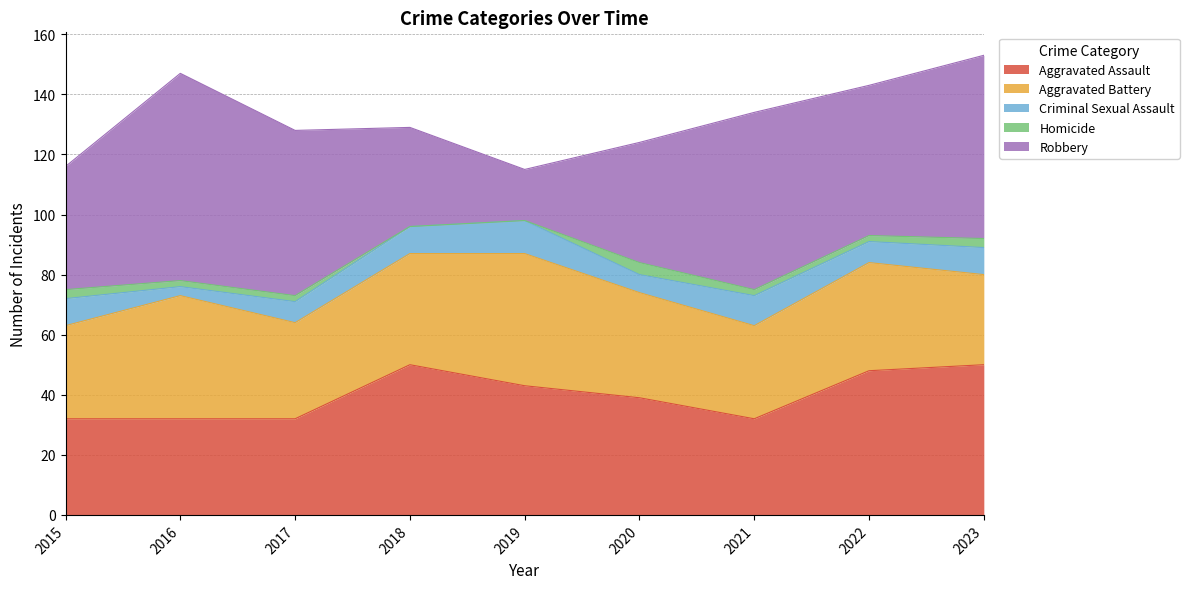

What value does the Aggravated Battery series have at 2021, to the nearest 5?

30